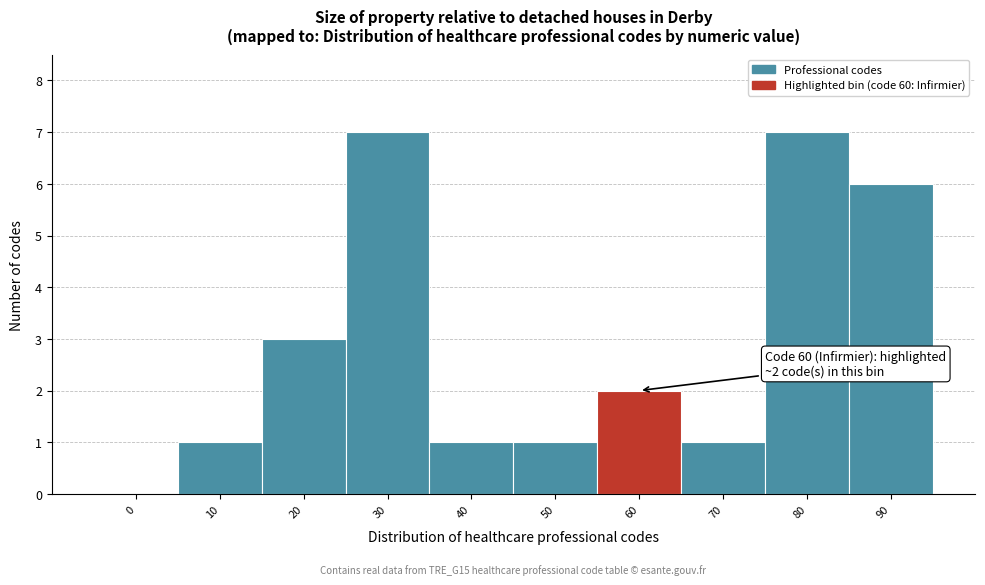

Reading left to right, list all the values displayed in this chart.

0=0	10=1	20=3	30=7	40=1	50=1	60=2	70=1	80=7	90=6